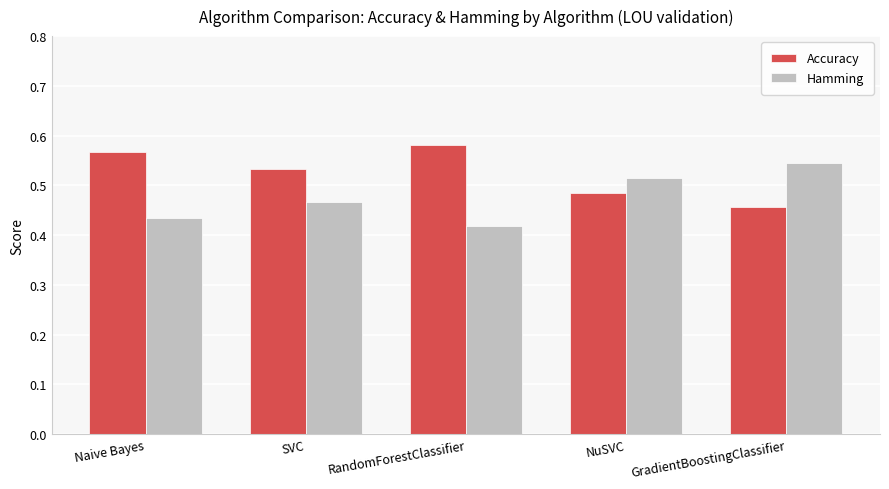

At which label does Accuracy reach its peak?

RandomForestClassifier